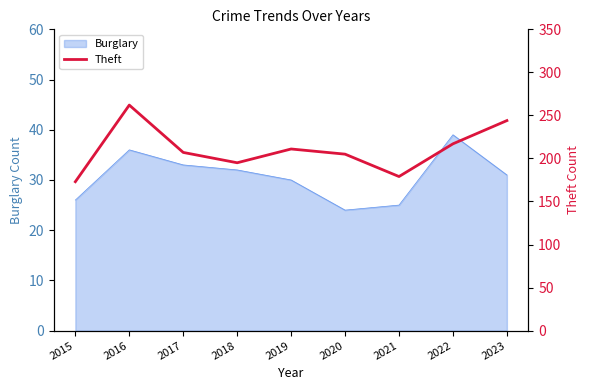

What is the average value?

210